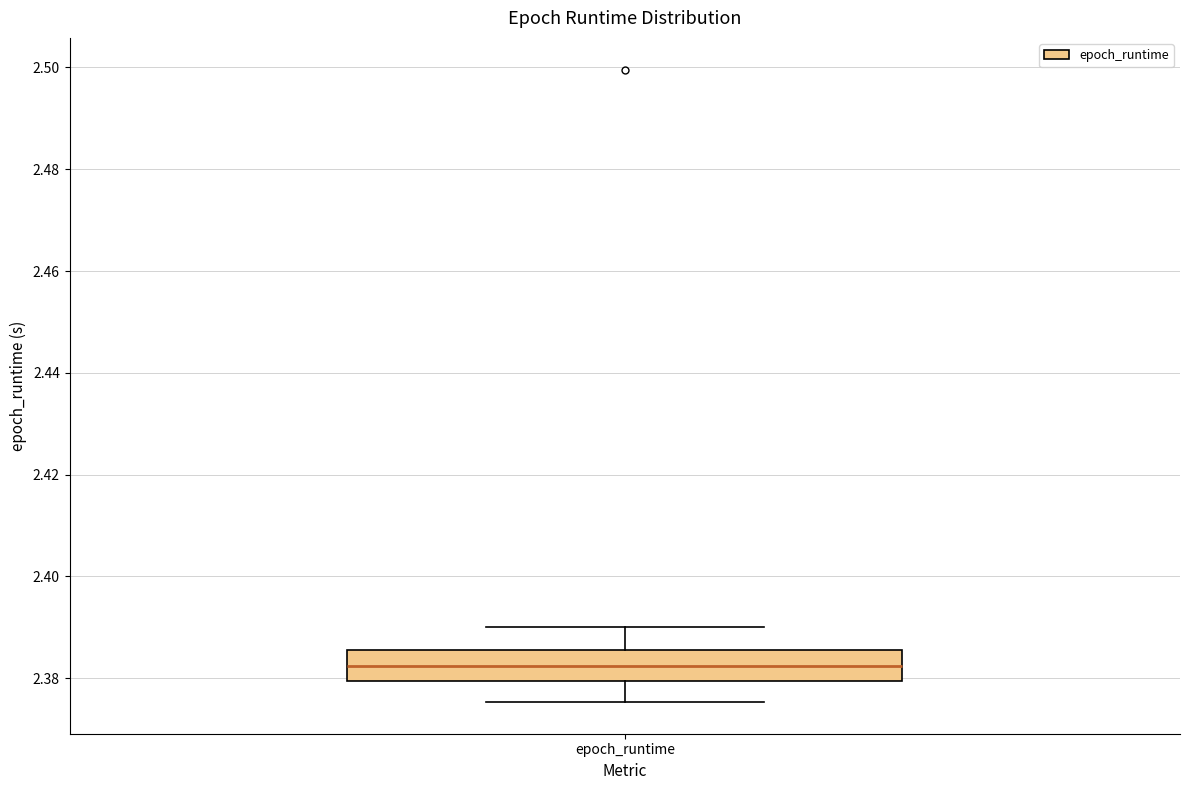

Transcribe this box plot: give where the median line is, the range the box spans, and where the two whiskers end, as read against the y-axis. The values are not printed on the chart, so give them approximately, as read against the axis.

median 2.382, box 2.380 to 2.386, whiskers 2.376 to 2.390